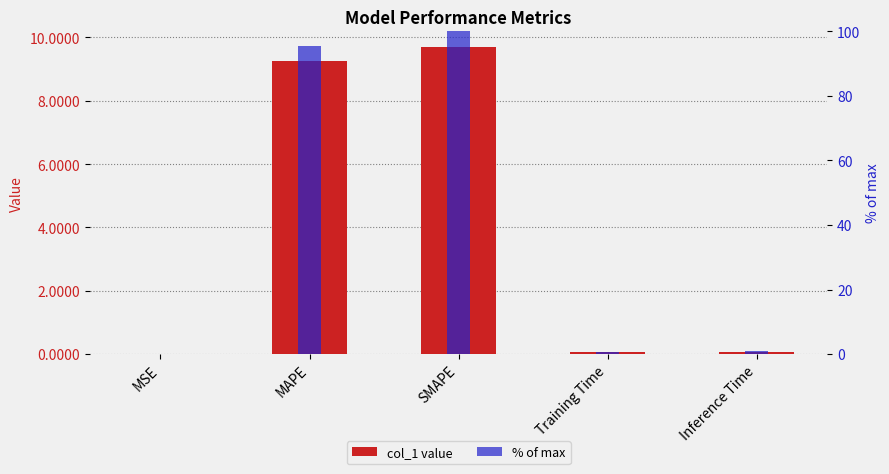

Rank the series by their average value, from highest to lowest.

% of max, col_1 value